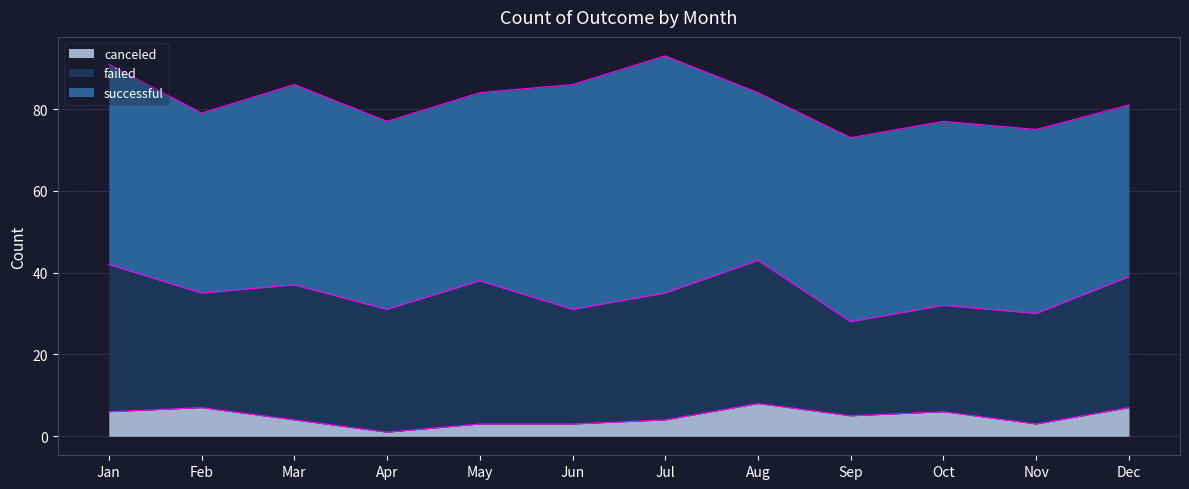

The canceled series shows 5 at Nov. True or false?

False